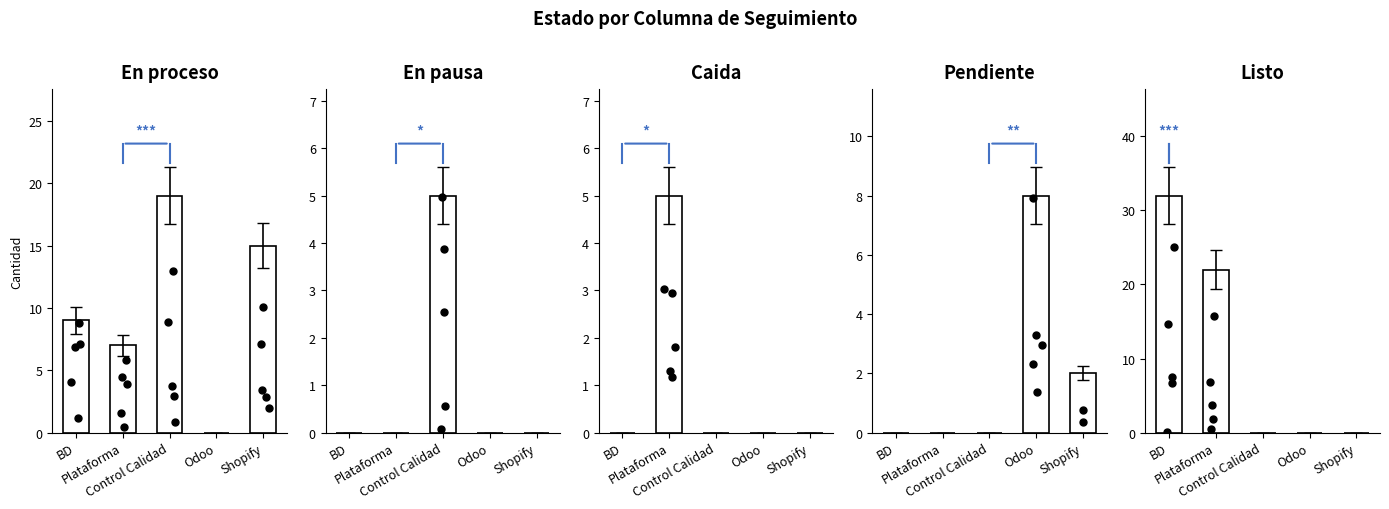

At how many categories does at least one series exceed 15?

3